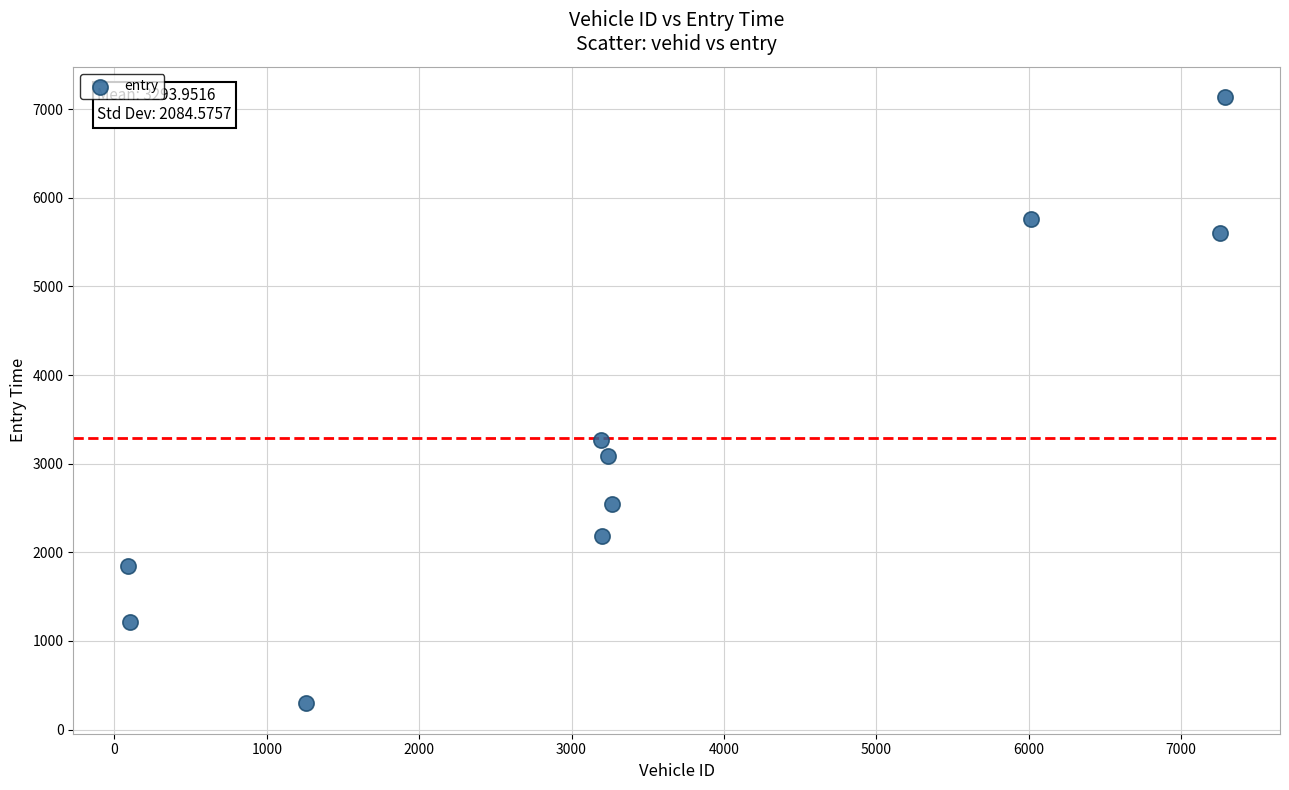

What Y value in the scatter plot is closest to 3714?

3262.7